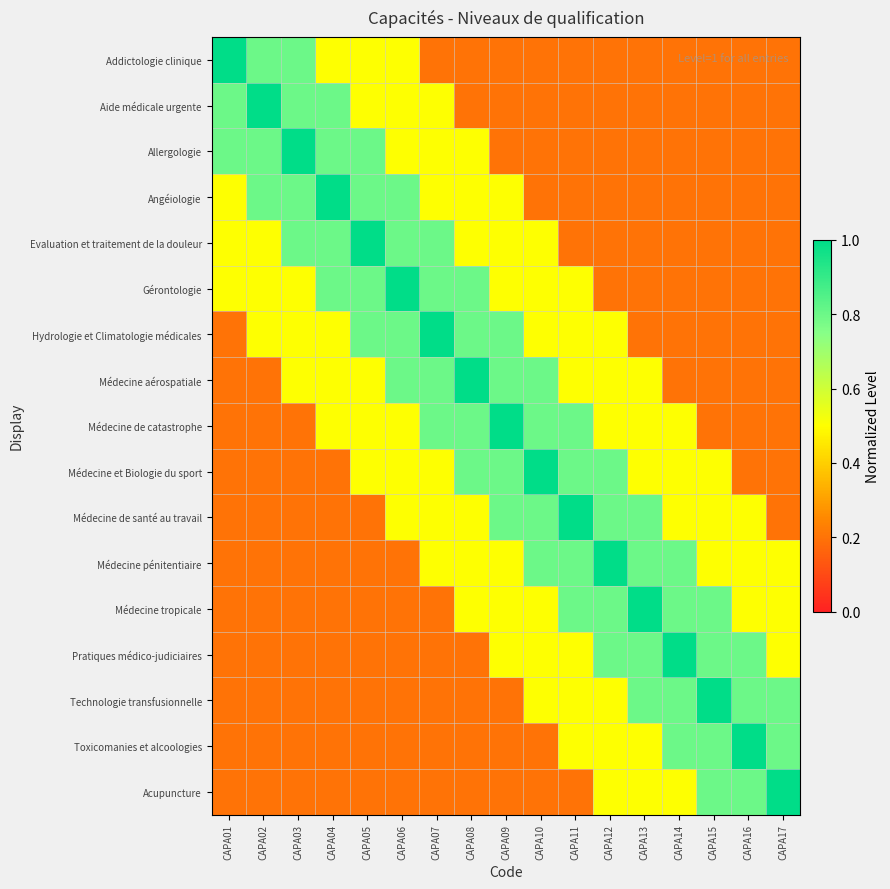

What is the minimum value shown in the chart?

0.2